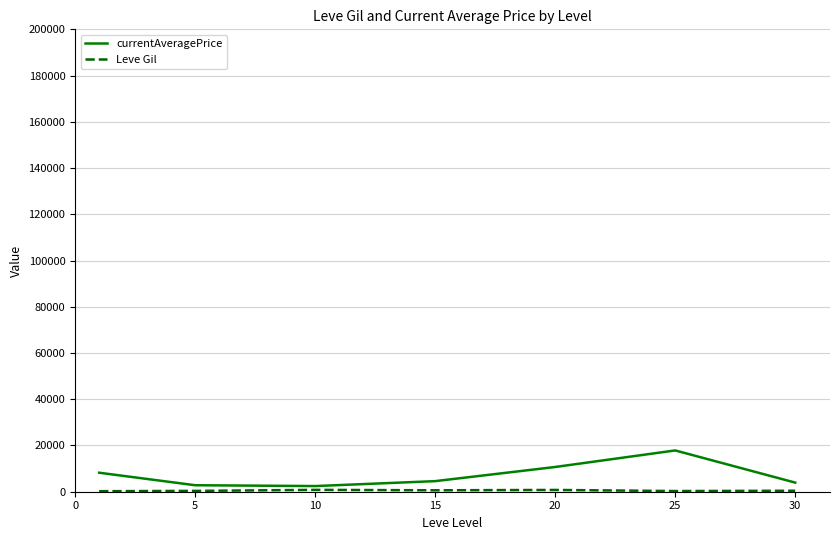

Is this an area chart (filled region under the line)?

No